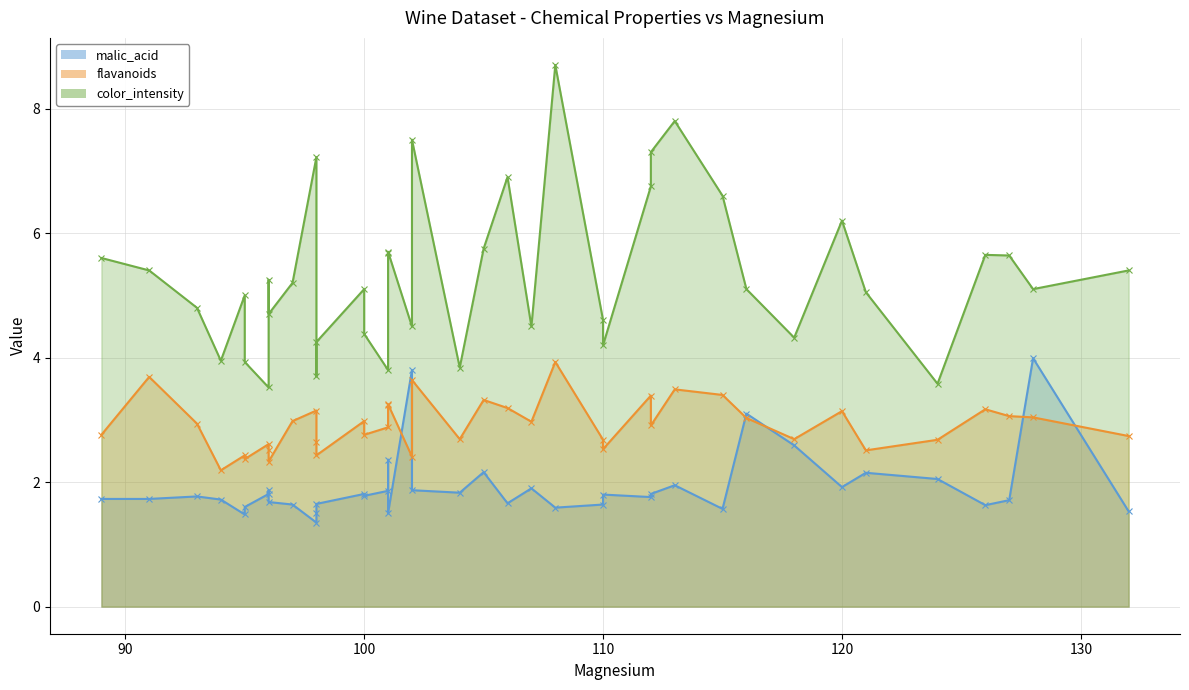

How many interior local valleys does the flavanoids series have?

13